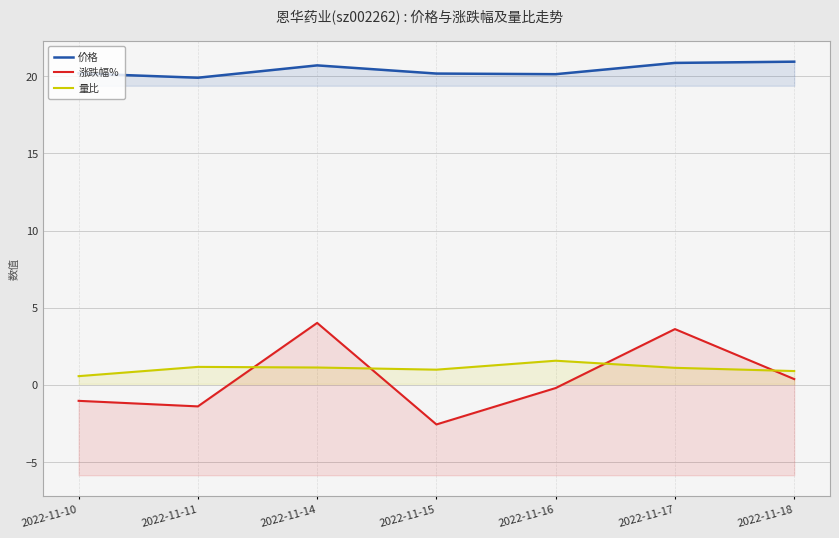

What is the minimum value for 涨跌幅%?

-2.6